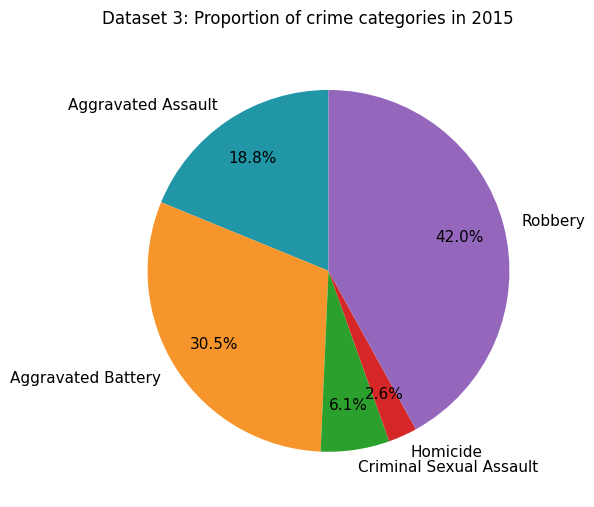

To the nearest percent, what portion does Aggravated Assault represent?

19%